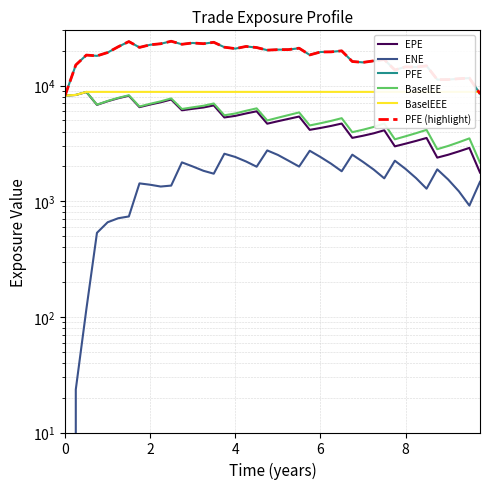

The value of PFE at 17 is 7445.0. True or false?

False